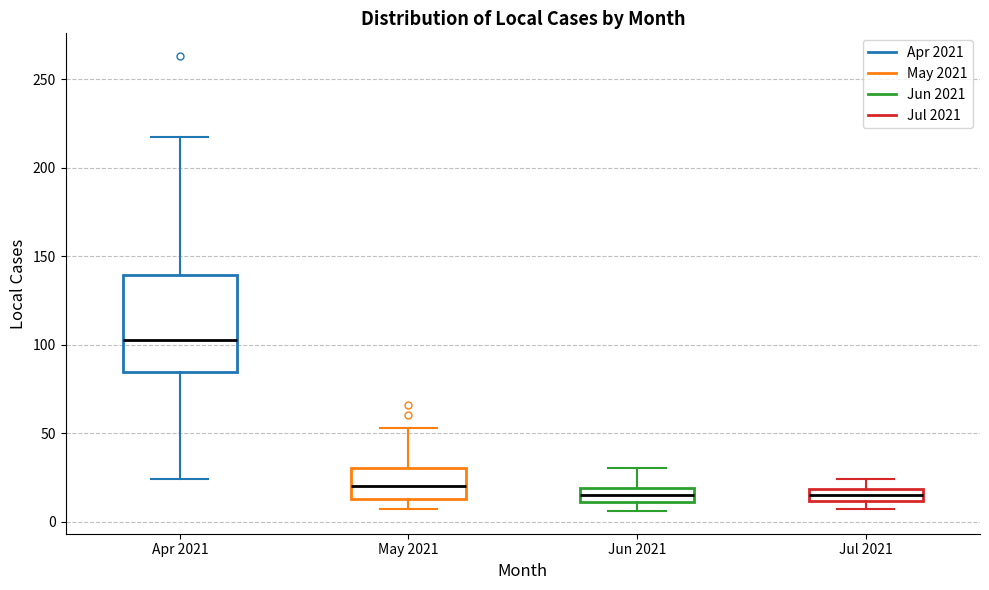

Which box's median line is the highest?

Apr 2021